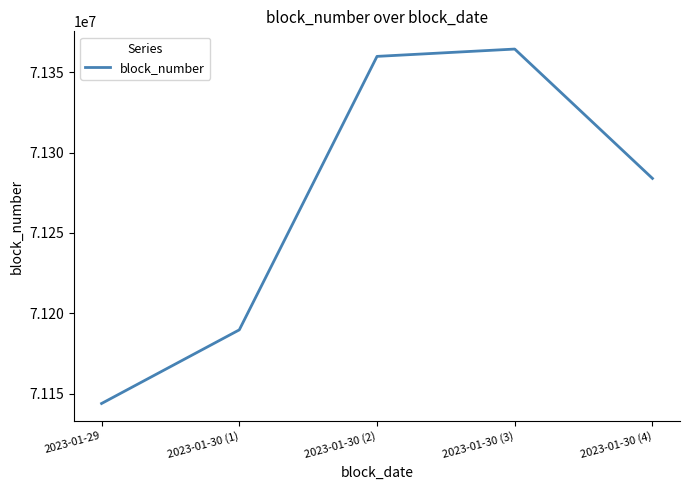

Between 2023-01-30 (3) and 2023-01-30 (4), which is larger?

2023-01-30 (3)